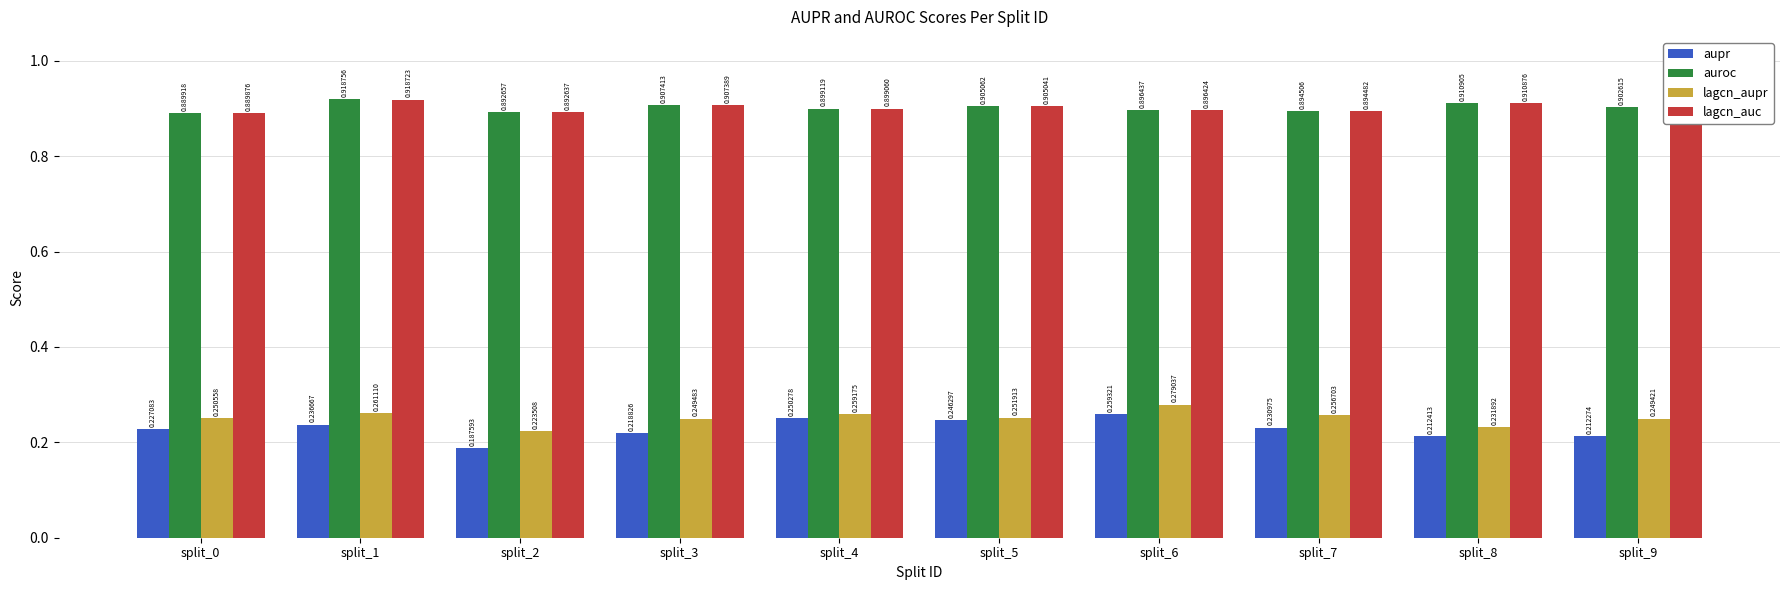

What is the total value across all series at split_5?

2.3